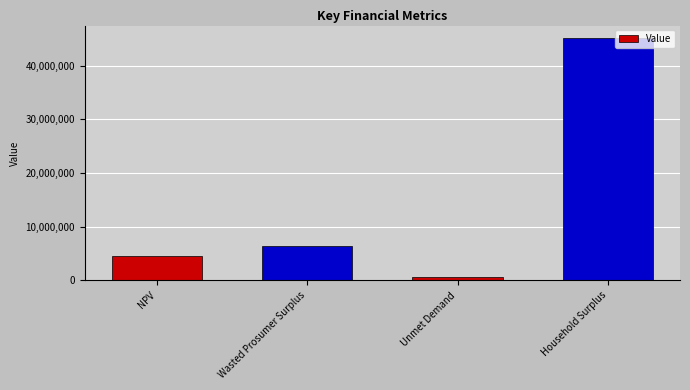

What is the greatest value displayed?

45222204.1